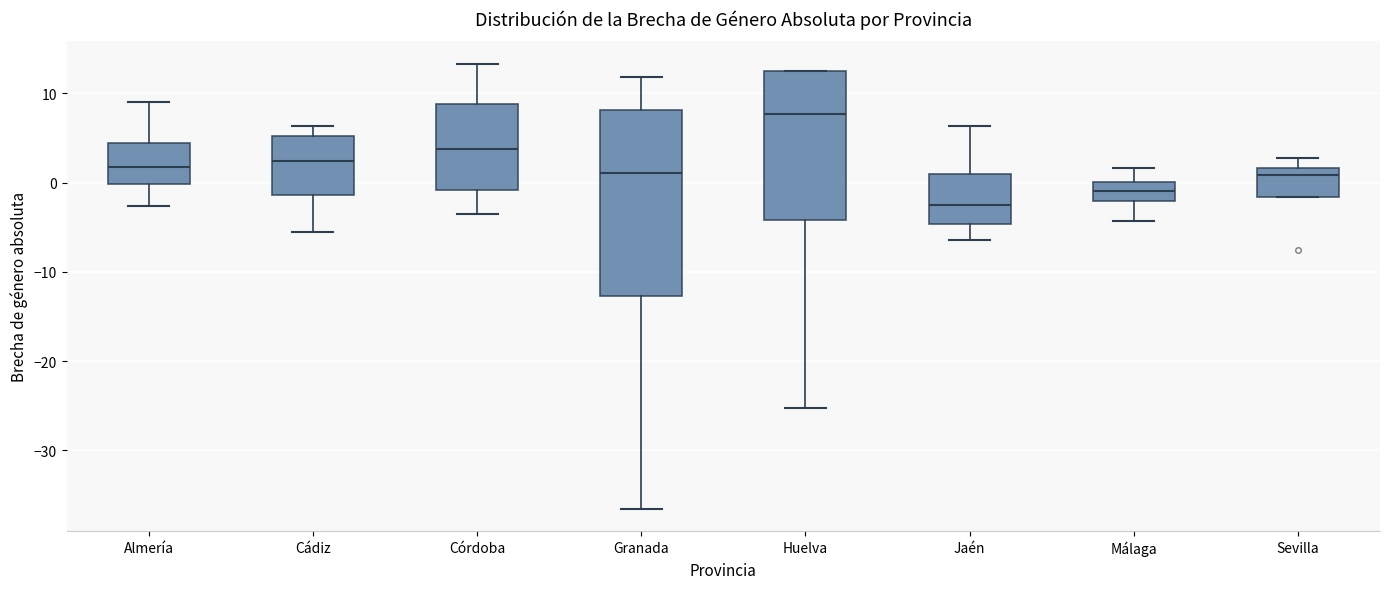

Which box has the lowest median line?

Jaén